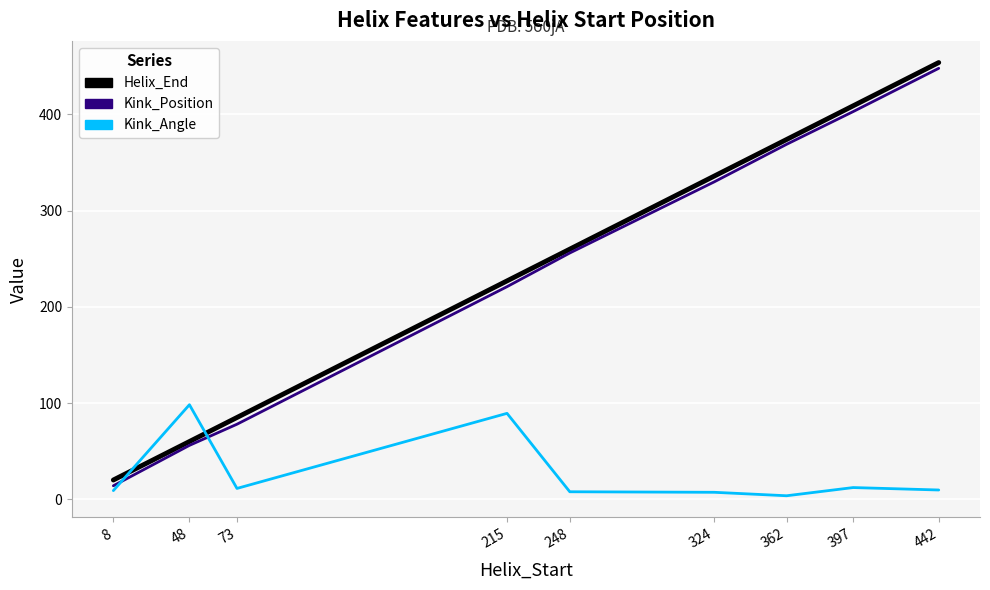

Between 48 and 324, which series saw the biggest shift?

Helix_End